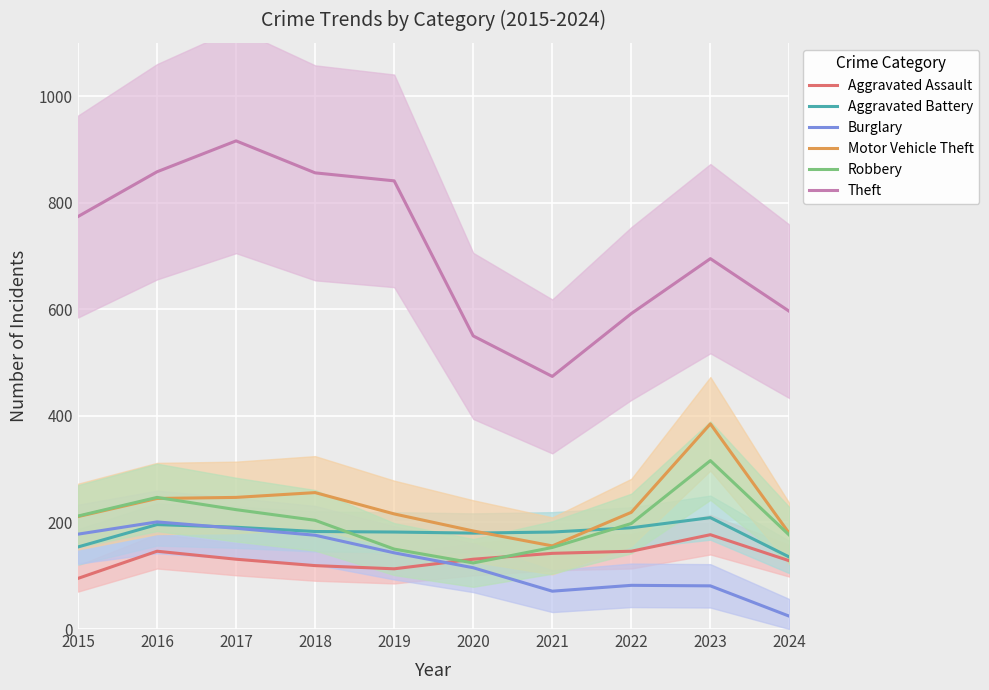

Reading left to right, transcribe all the data shown in this chart.

Aggravated Assault: 2015=95	2016=146	2017=131	2018=119	2019=113	2020=131	2021=142	2022=146	2023=177	2024=128
Aggravated Battery: 2015=154	2016=196	2017=191	2018=183	2019=182	2020=180	2021=182	2022=190	2023=209	2024=135
Burglary: 2015=178	2016=201	2017=189	2018=176	2019=143	2020=115	2021=71	2022=82	2023=81	2024=24
Motor Vehicle Theft: 2015=211	2016=245	2017=247	2018=256	2019=216	2020=184	2021=156	2022=219	2023=385	2024=179
Robbery: 2015=212	2016=247	2017=224	2018=204	2019=150	2020=124	2021=153	2022=198	2023=316	2024=176
Theft: 2015=774	2016=858	2017=916	2018=856	2019=841	2020=550	2021=474	2022=592	2023=695	2024=596